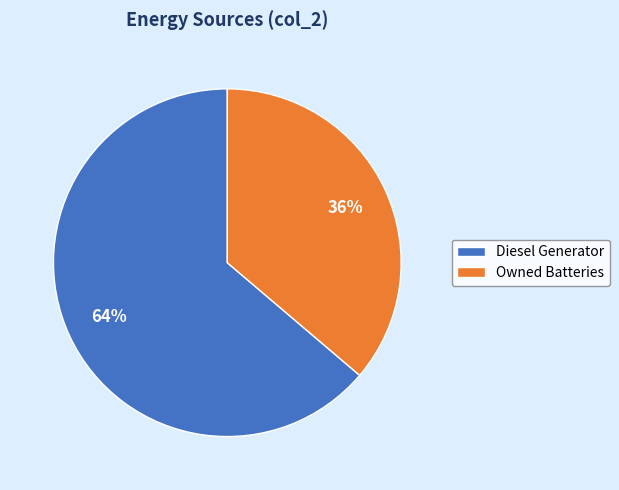

Does any single category account for the majority?

Yes